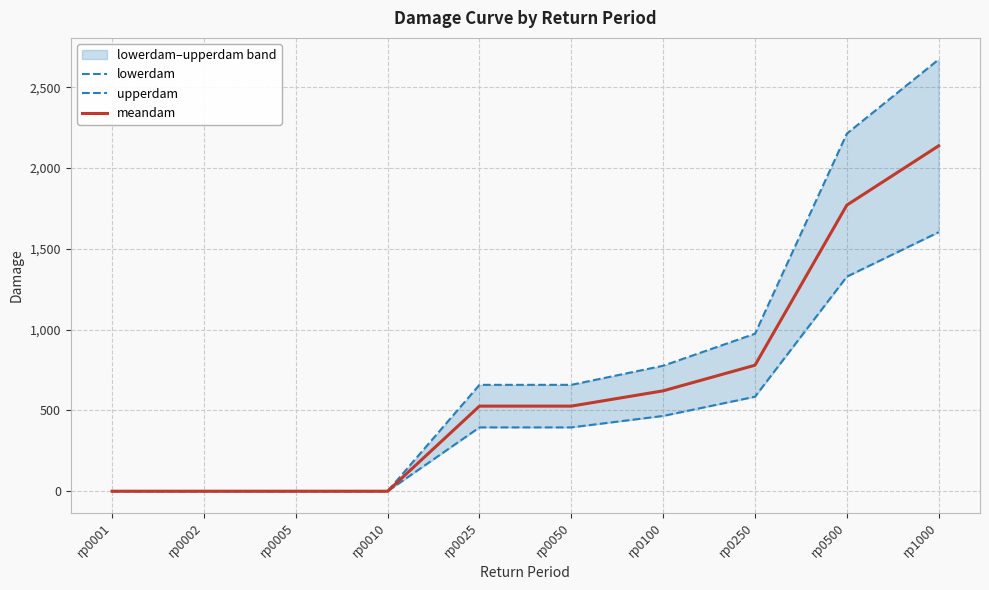

How many series are shown in this chart?

3